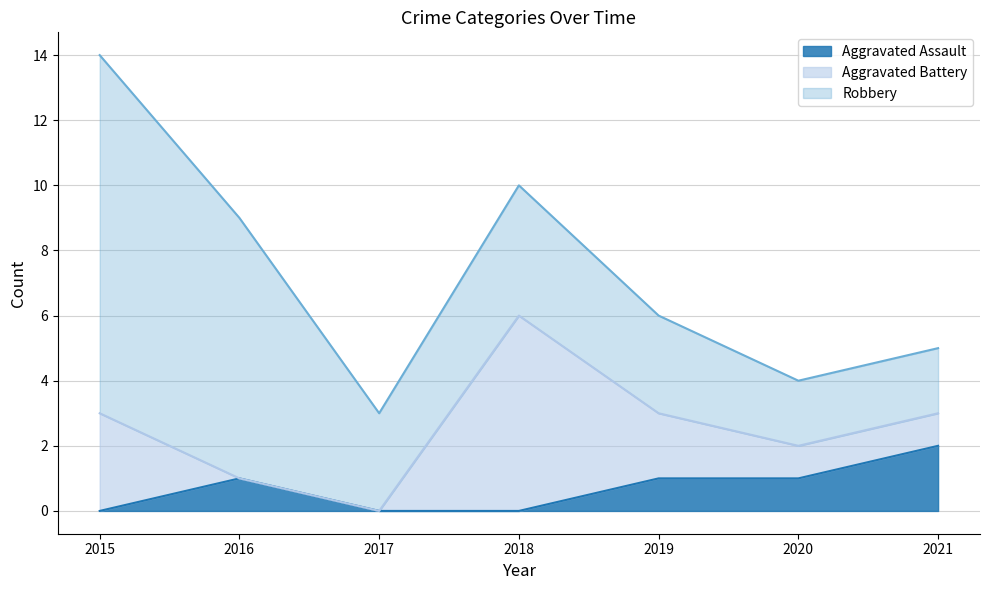

How many values in the Aggravated Assault series exceed 1?

1